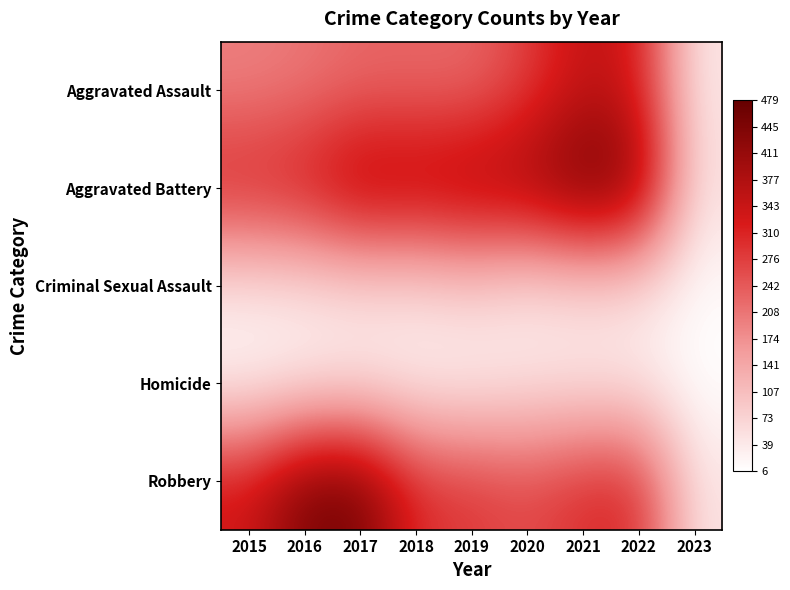

What is the greatest value displayed?

479